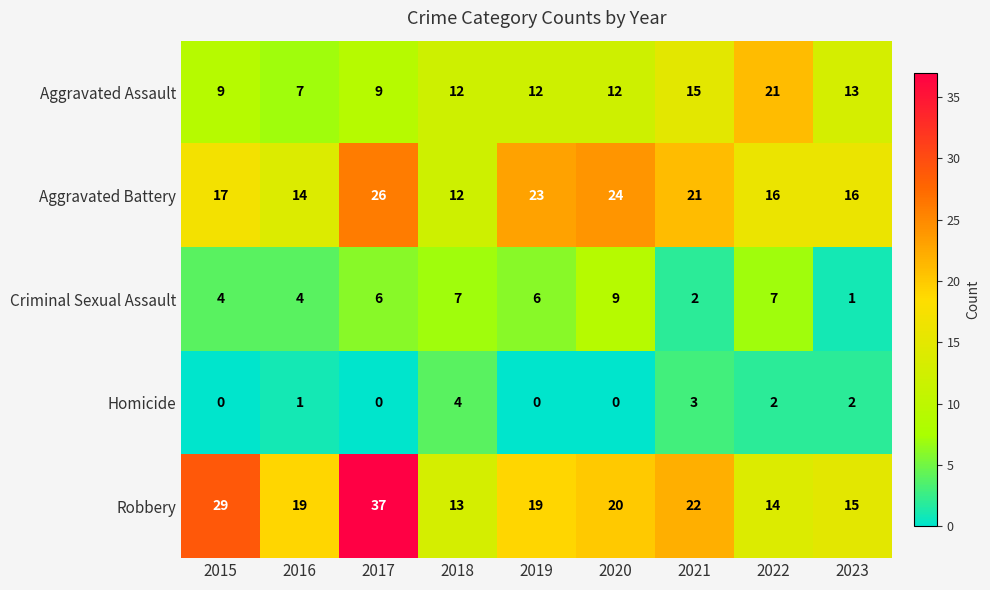

Between 2019 and 2022, which series saw the biggest shift?

Aggravated Assault